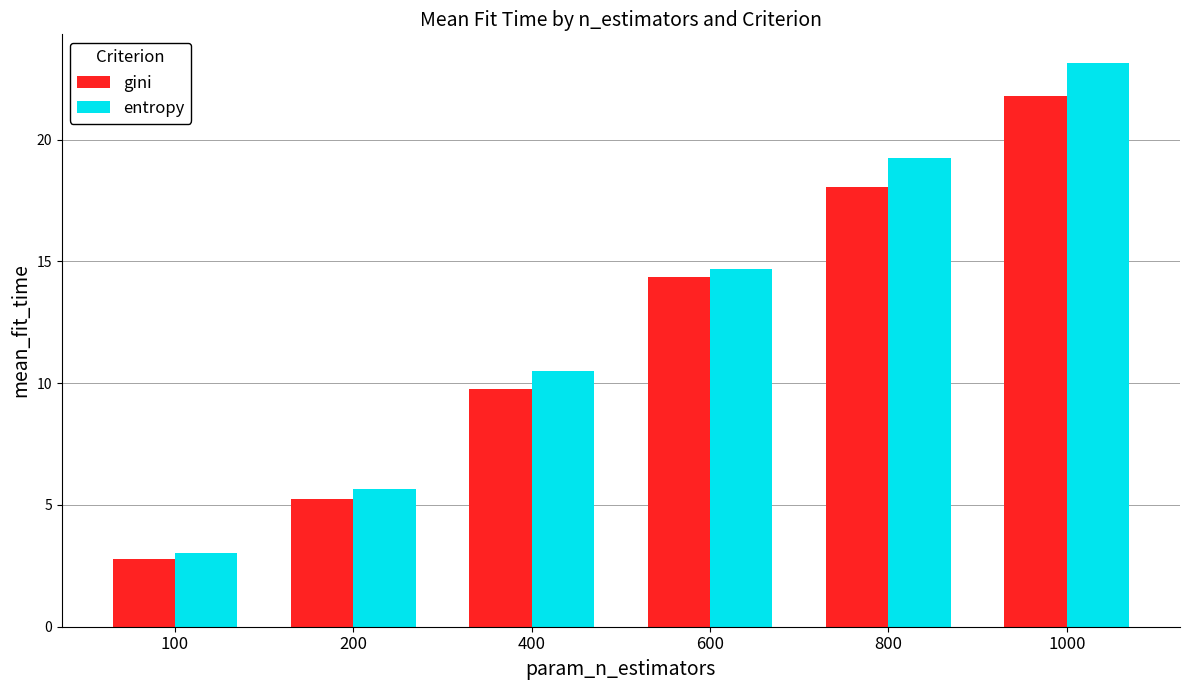

Is the value of entropy at 600 greater than the value of gini at 100?

Yes